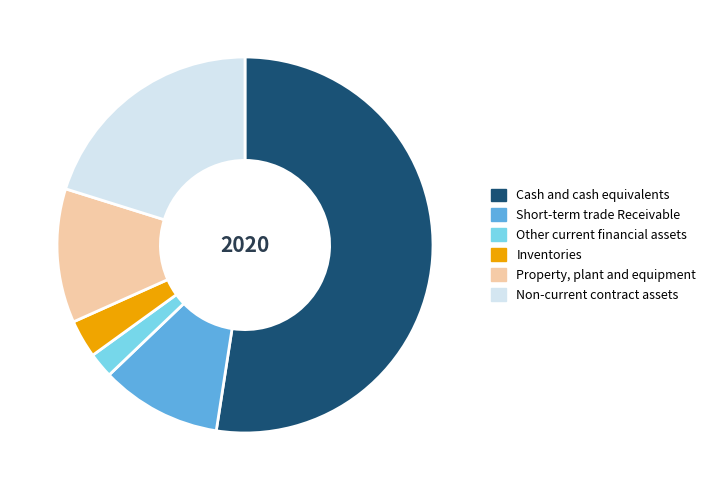

The Property, plant and equipment slice represents 12% of the pie. True or false?

True